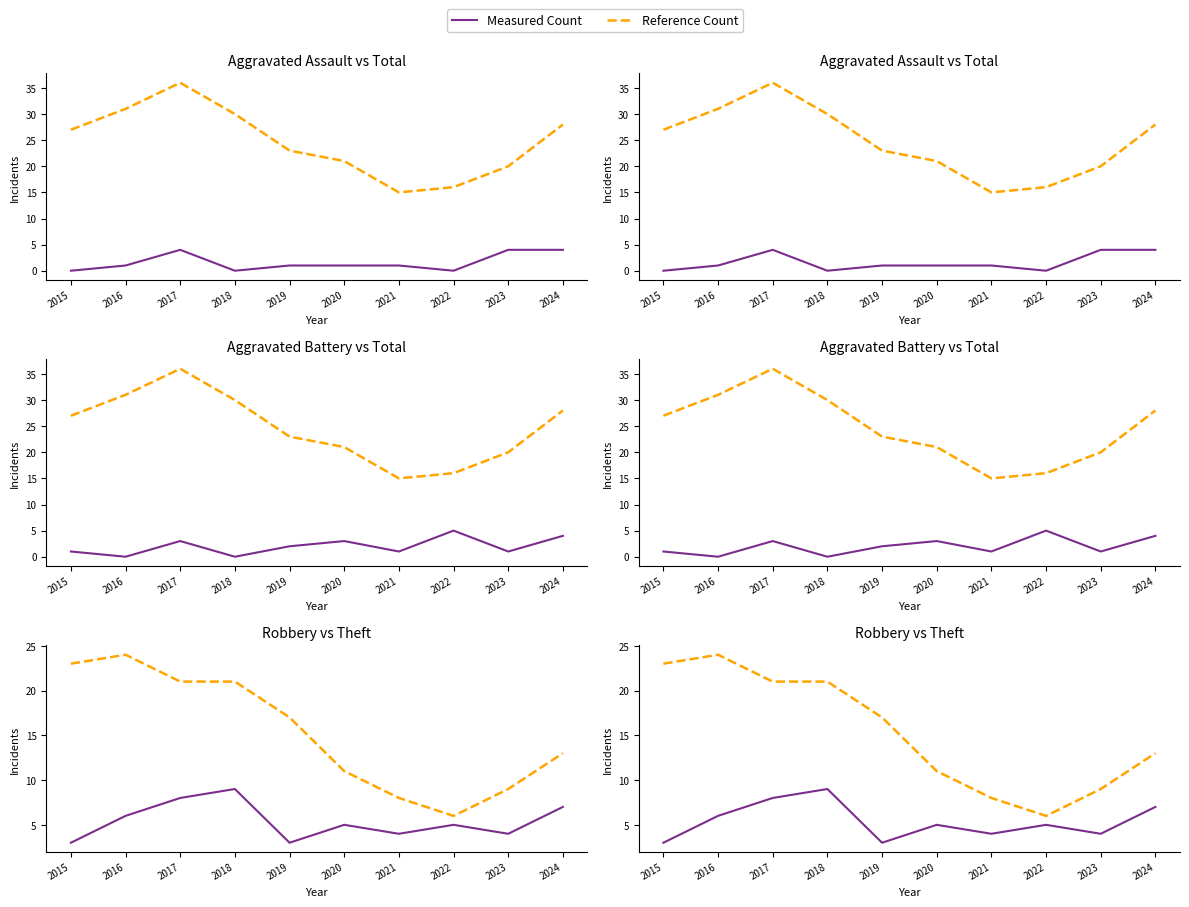

Reading right to left, extract all data points from this chart.

Measured Count: 7	4	5	4	5	3	9	8	6	3
Reference Count: 13	9	6	8	11	17	21	21	24	23